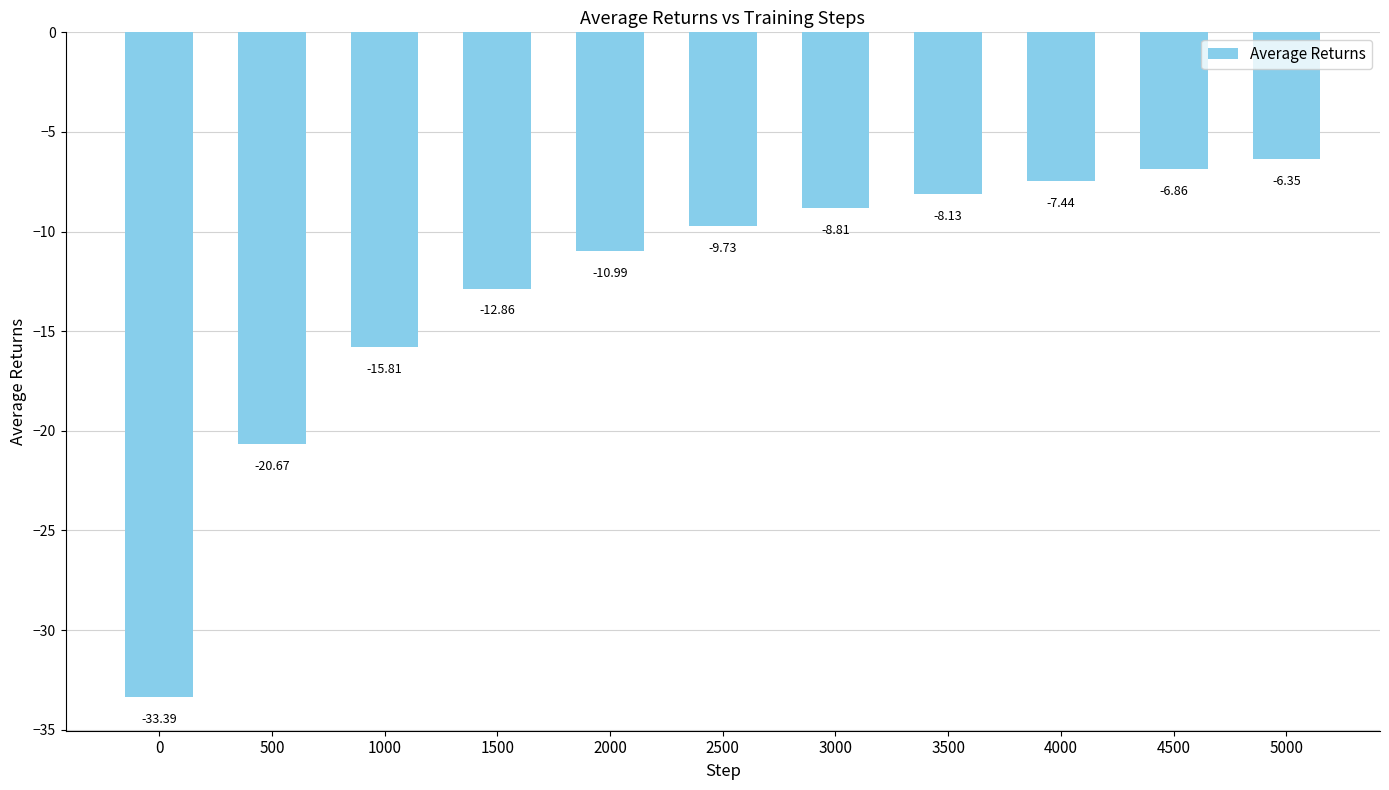

List the labels in order of value, largest first.

5000, 4500, 4000, 3500, 3000, 2500, 2000, 1500, 1000, 500, 0